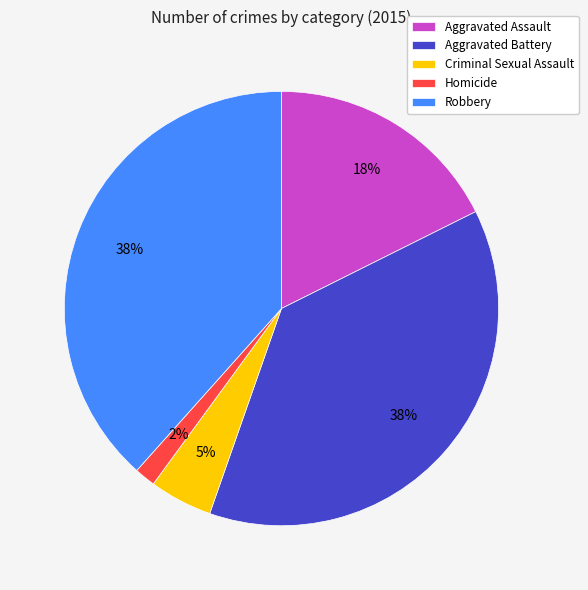

To the nearest percent, what is the difference between the Criminal Sexual Assault and Aggravated Assault slice percentages?

13%